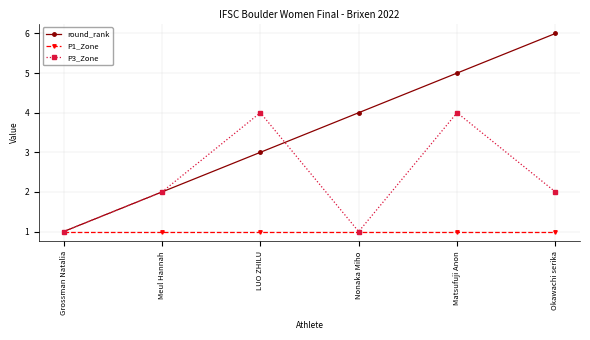

What is the minimum value shown in the chart?

1